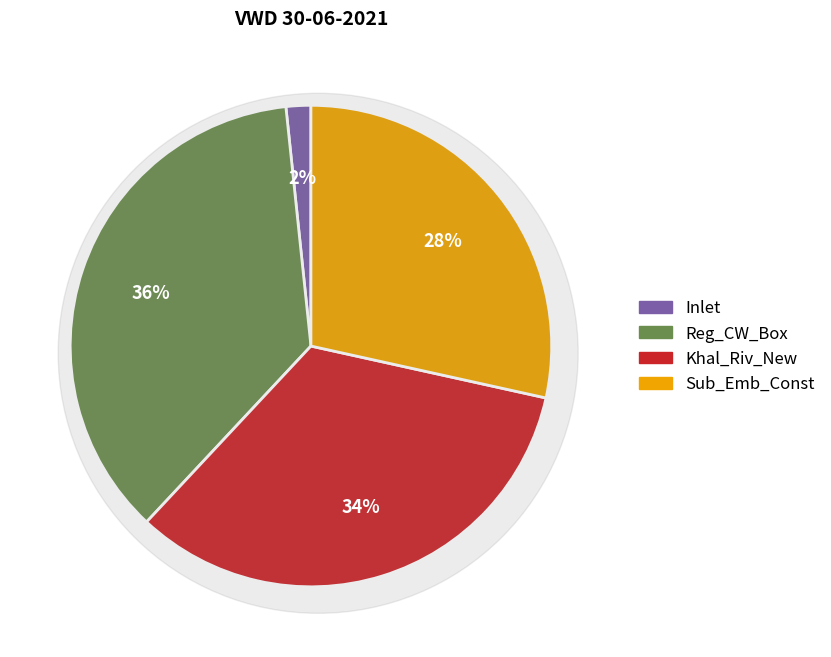

The Khal_Riv_New slice represents 23% of the pie. True or false?

False